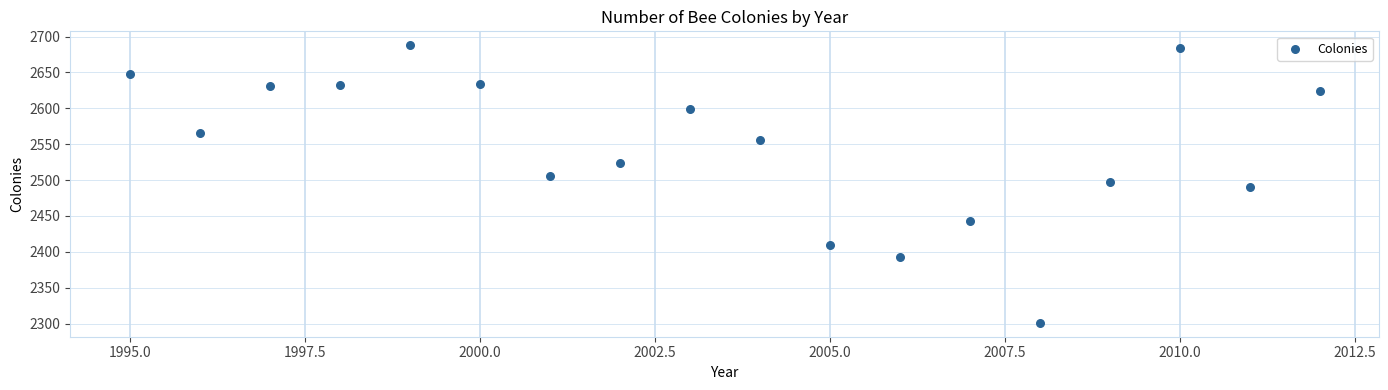

What is the range of Y values (max minus min)?

387